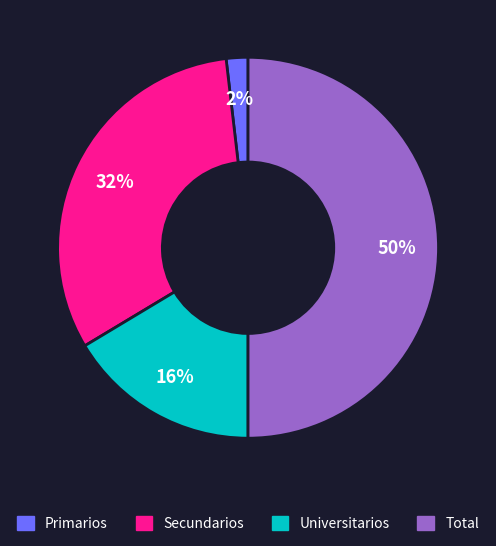

Rank the categories by value from lowest to highest.

Primarios, Universitarios, Secundarios, Total